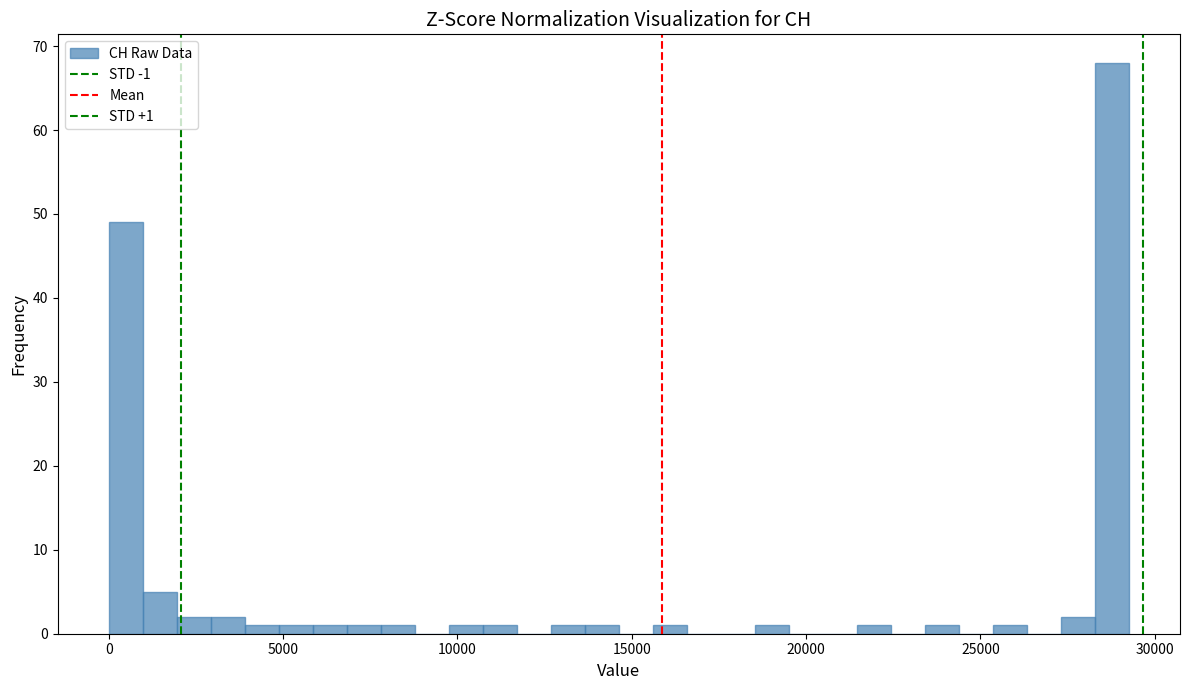

Read against the x-axis, roughly where is the centre of the tallest bar?

29000